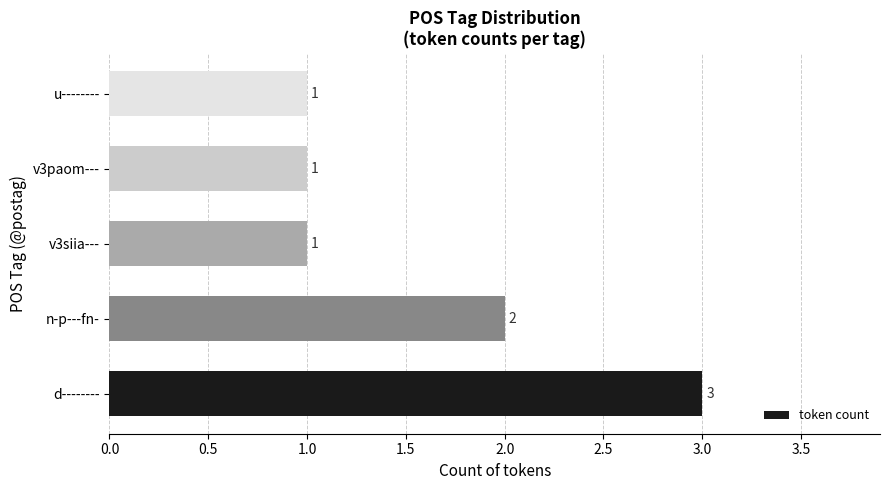

True or false: the data shows 1 at u--------.

True